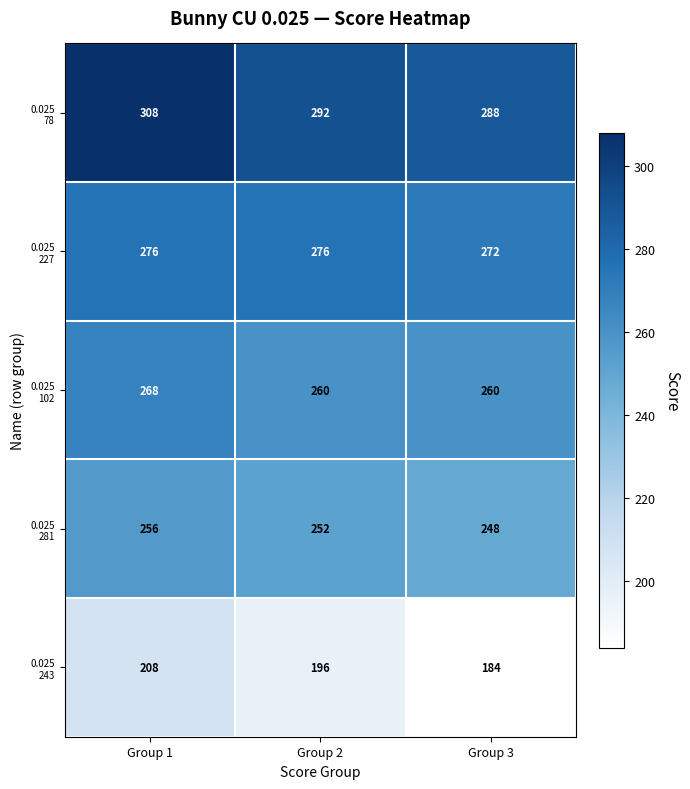

What is the spread (max minus min) of values at Group 3?

104